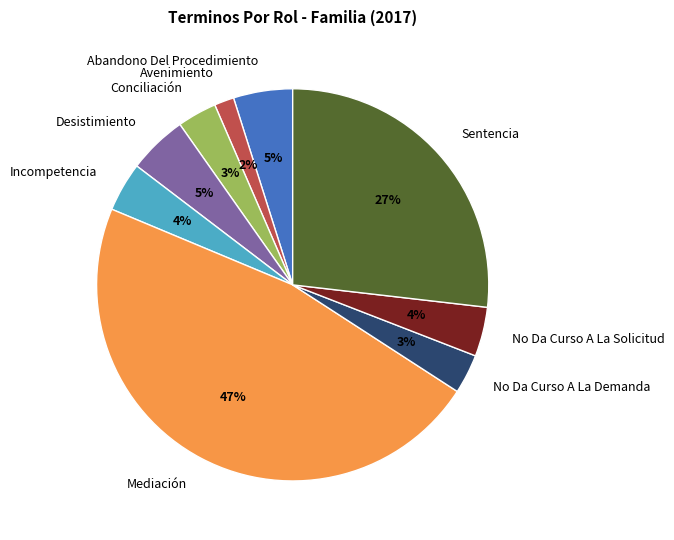

Which category has the biggest portion of the pie?

Mediación